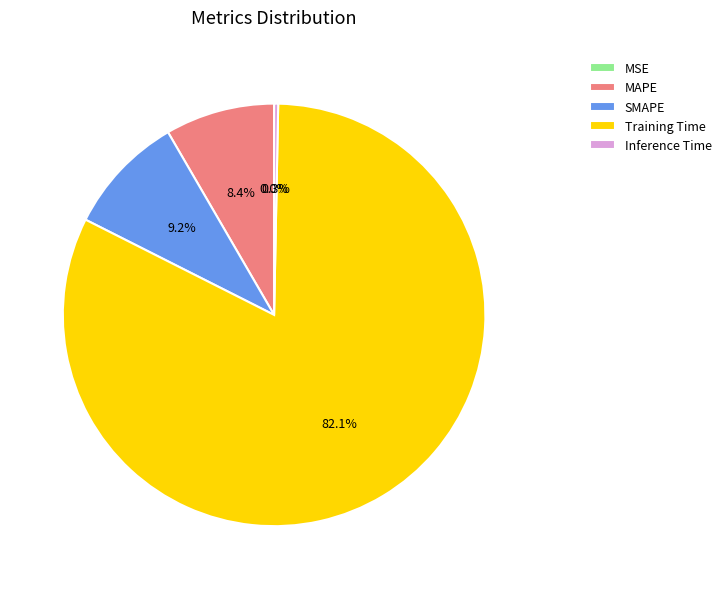

Does any single category account for the majority?

Yes